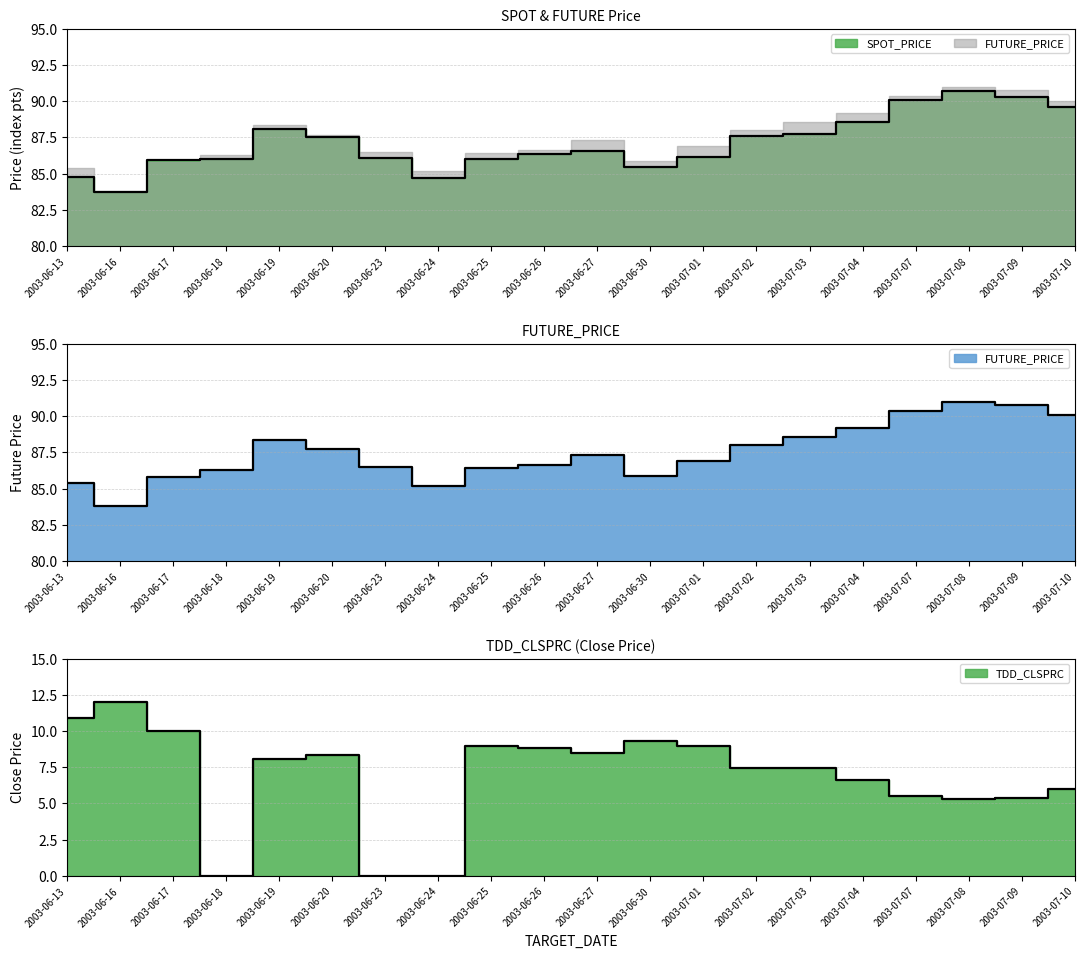

What is the difference between the maximum and minimum values in the FUTURE_PRICE series?

7.2